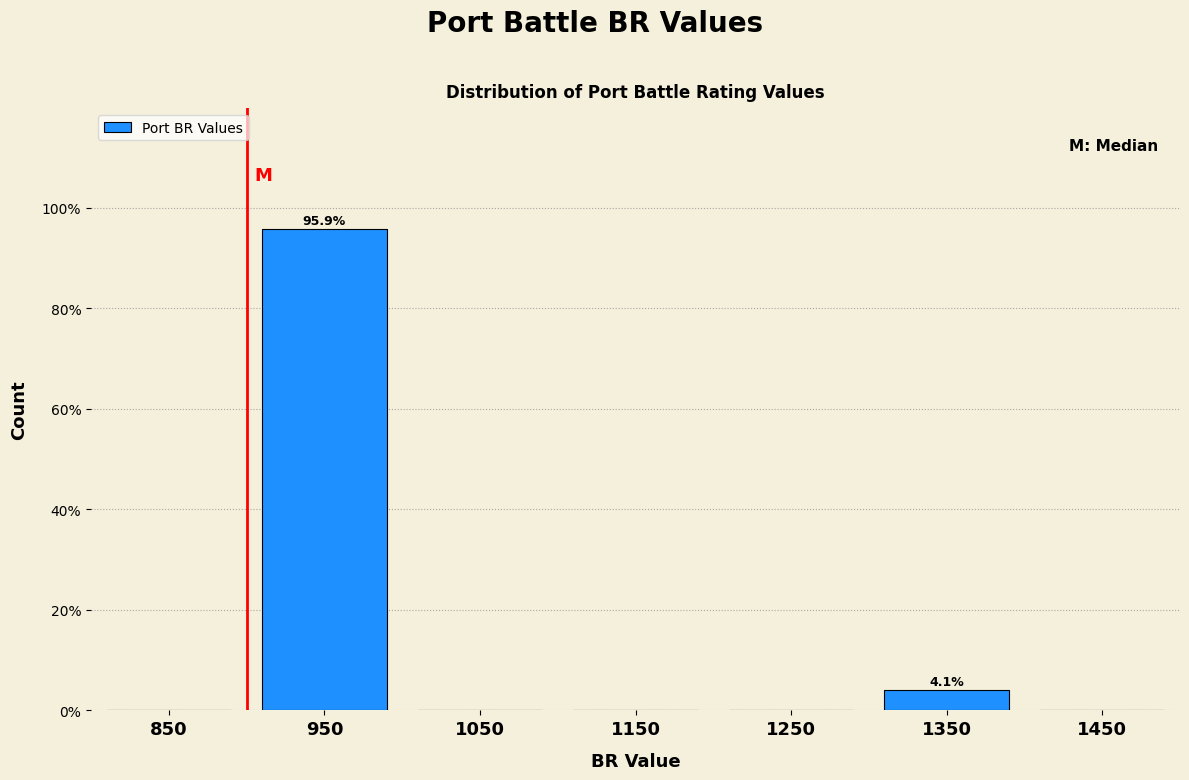

Reading right to left, list all the values displayed in this chart.

1450=0.0	1350=4.1	1250=0.0	1150=0.0	1050=0.0	950=95.9	850=0.0